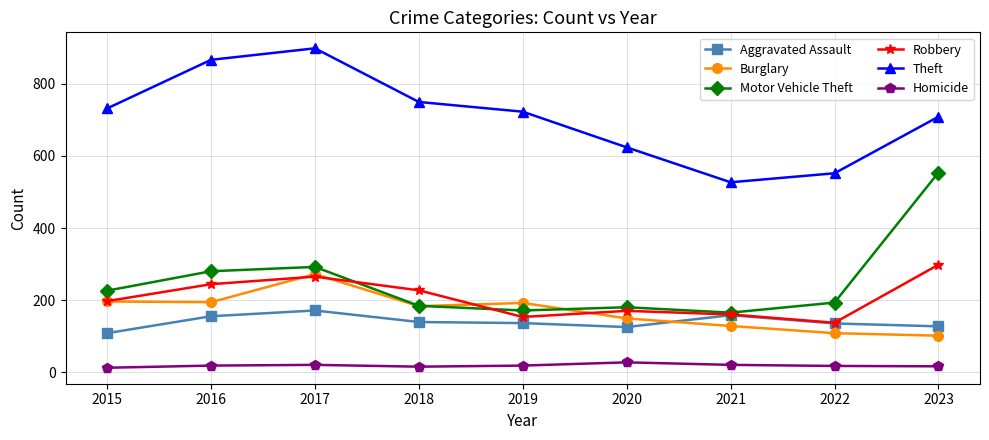

True or false: Robbery has more than 0 points higher than both neighbors.

True